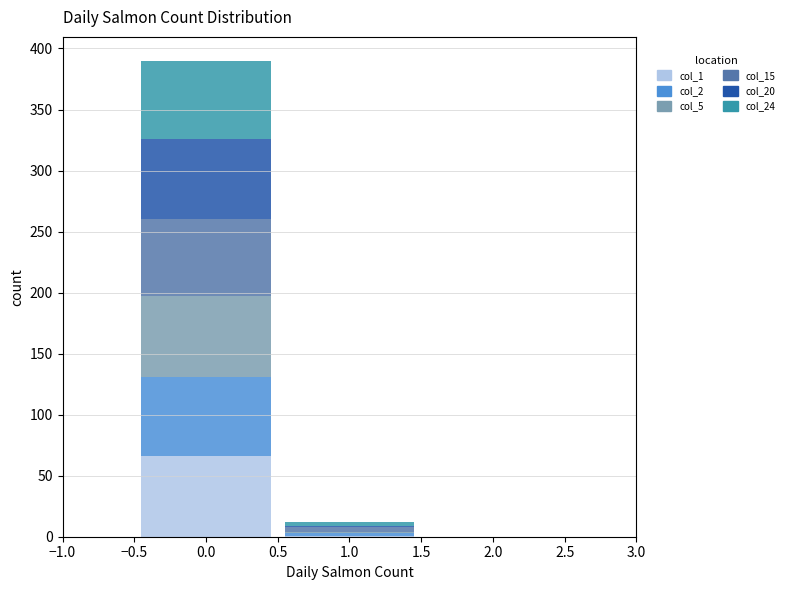

Reading left to right, transcribe this chart: for each stacked bar, give the range it covers on the x-axis and its total height. The values are not printed on the chart, so give them approximately, as read against the axis.

-0.5 to 0.5: 390
0.5 to 1.5: 10